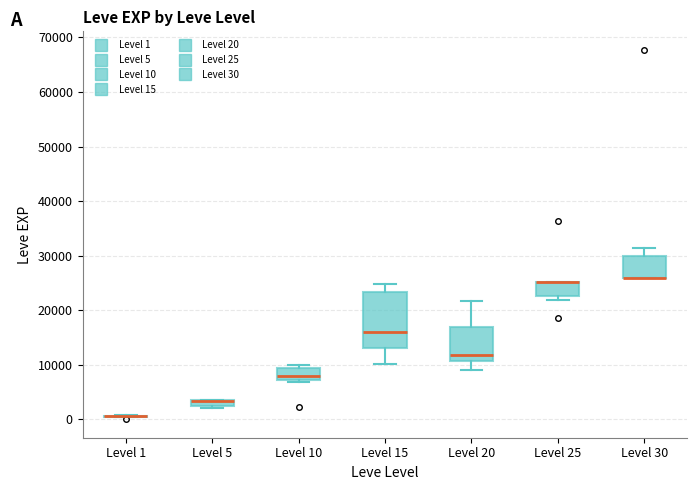

Where is the upper edge of the box for Level 5 on the y-axis? The values are not printed on the chart, so give them approximately, as read against the axis.

4000